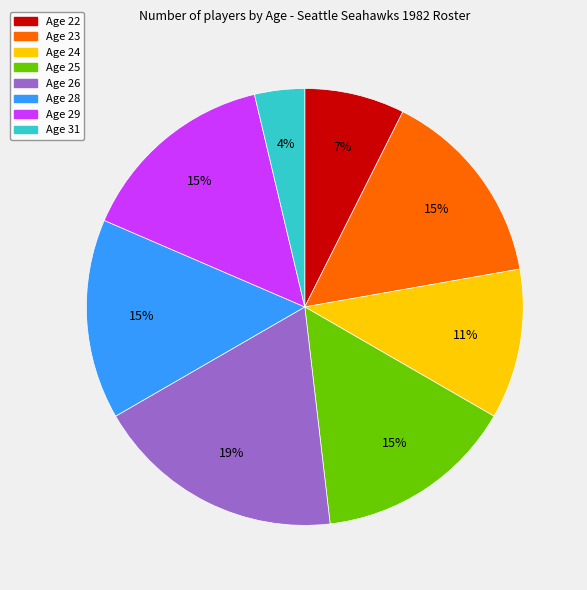

To the nearest percent, what portion does Age 28 represent?

15%